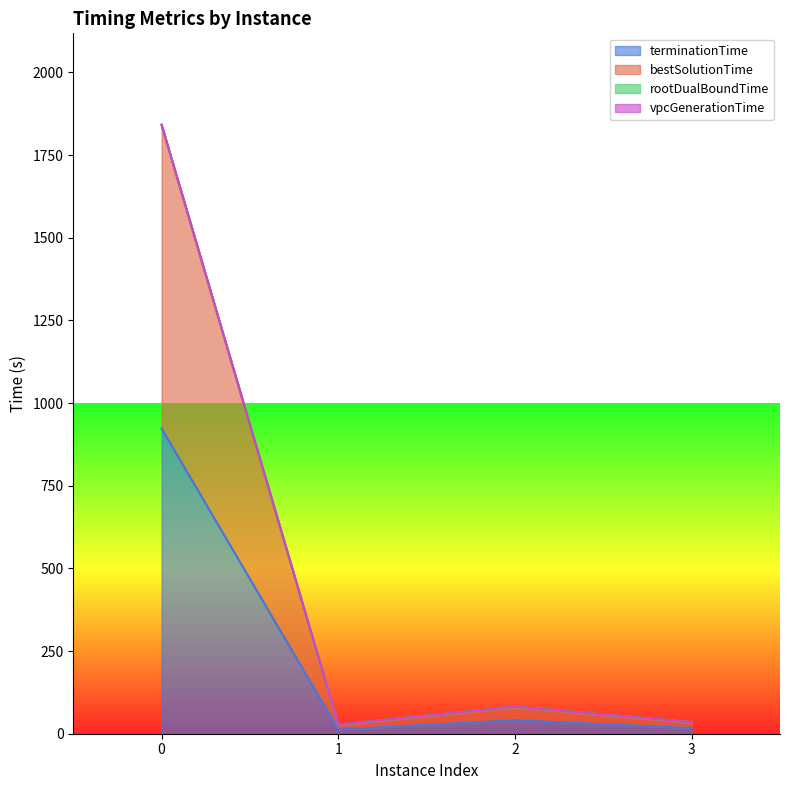

True or false: vpcGenerationTime has more than 2 points higher than both neighbors.

False